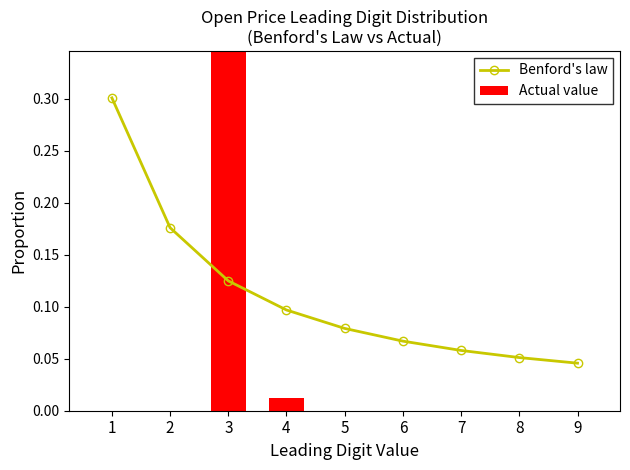

At which category is the sum across all series the highest?

3